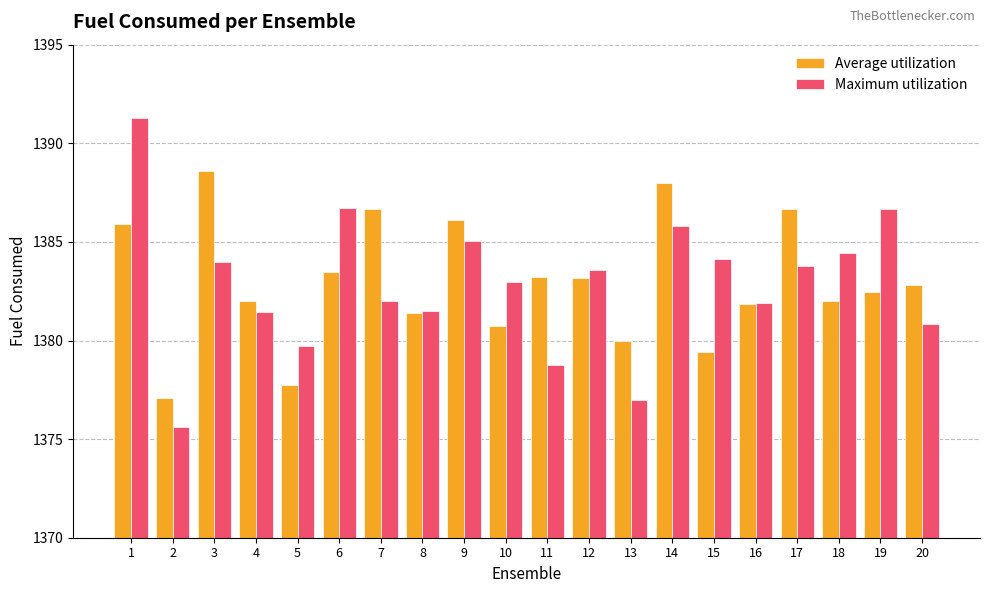

Where is Maximum utilization nearest to the value 1383?

10